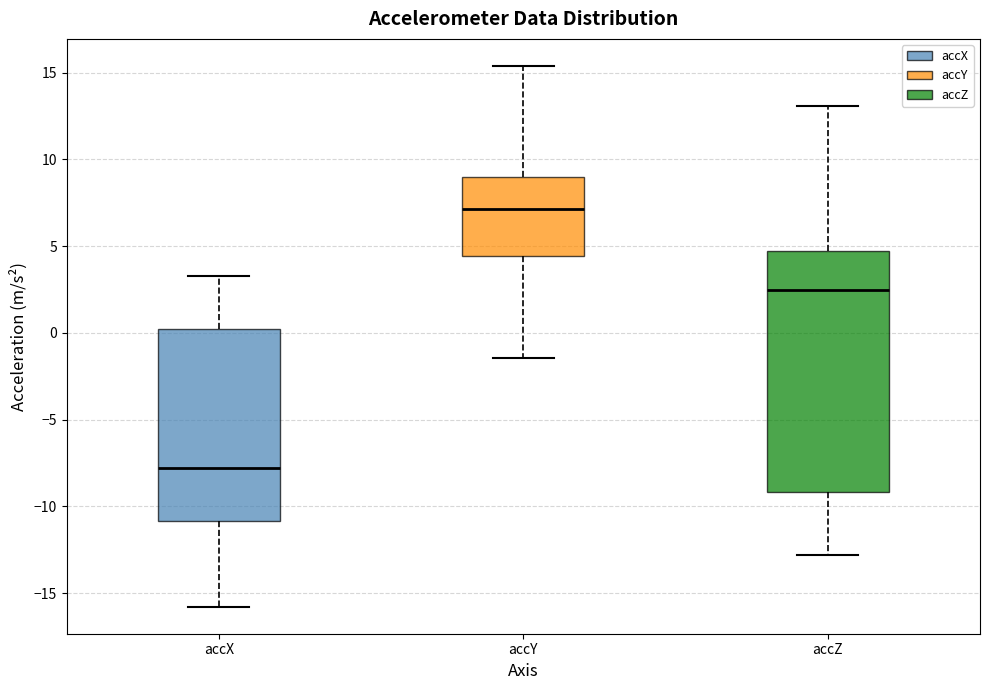

Which box has the highest median line?

accY